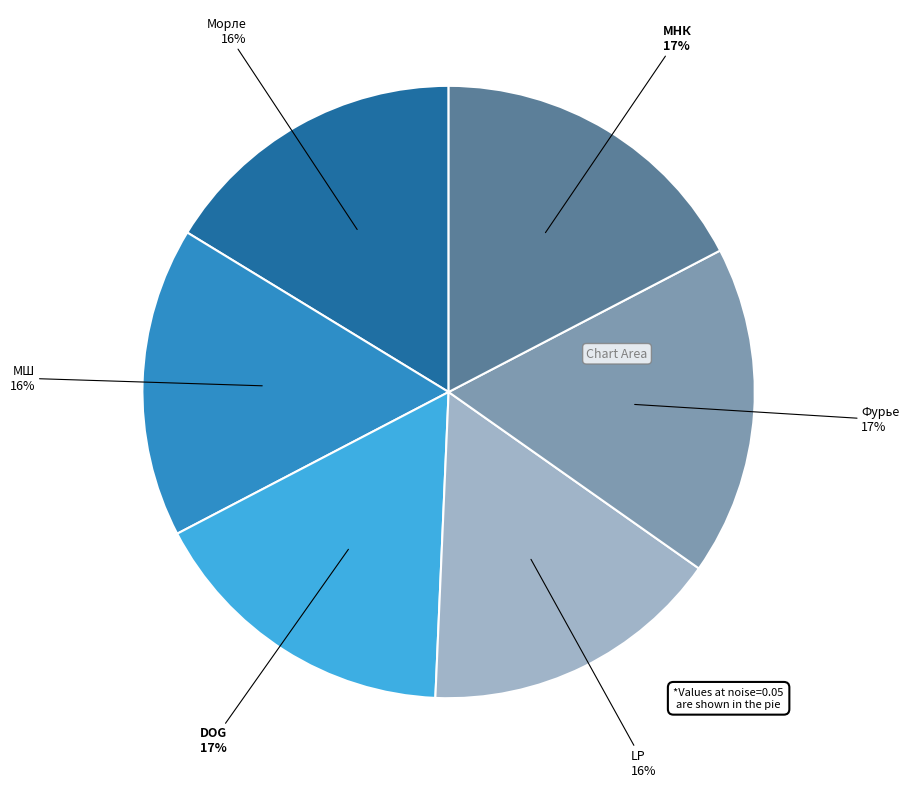

To the nearest percent, what is the average slice percentage?

17%